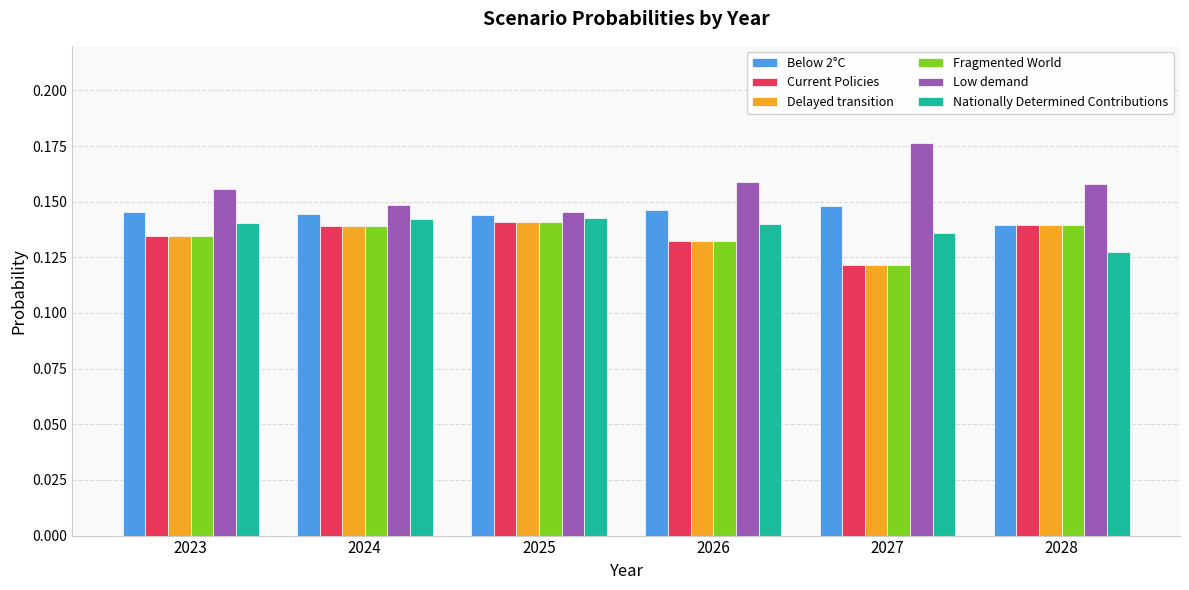

Count the number of data series in this chart.

6